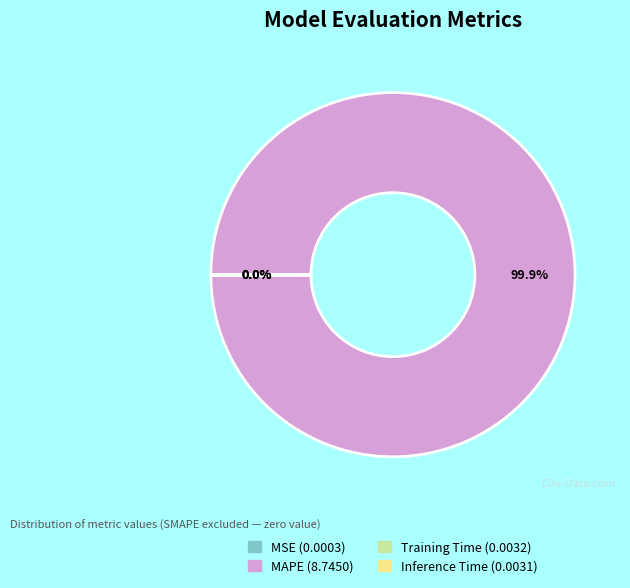

Which category accounts for the majority?

MAPE